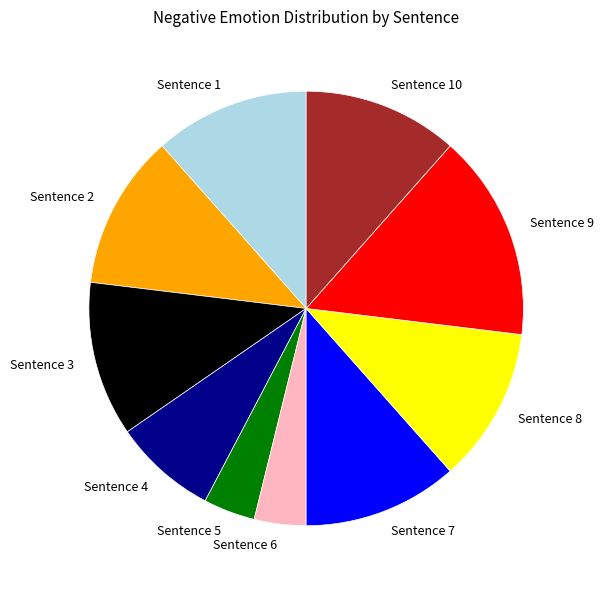

Combined, do Sentence 6 and Sentence 7 account for over 50%?

No